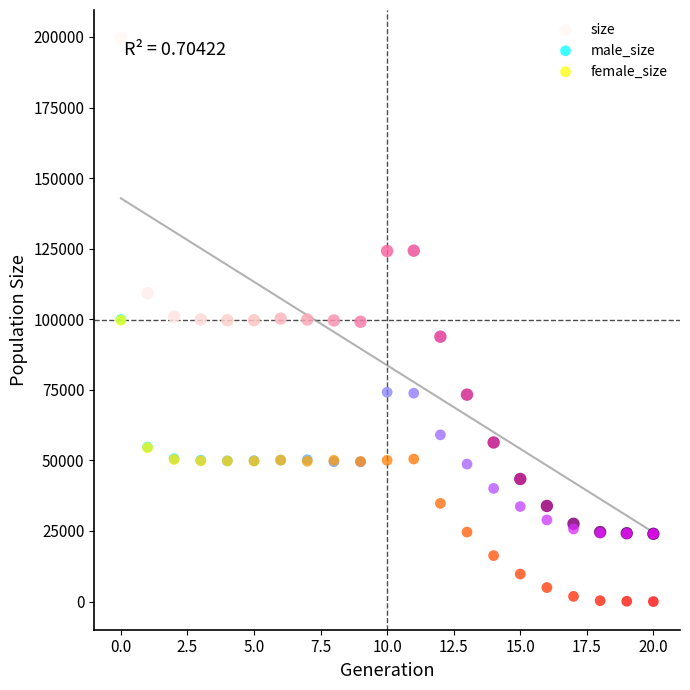

In the male_size series, what Y value is closest to 61959?

59057